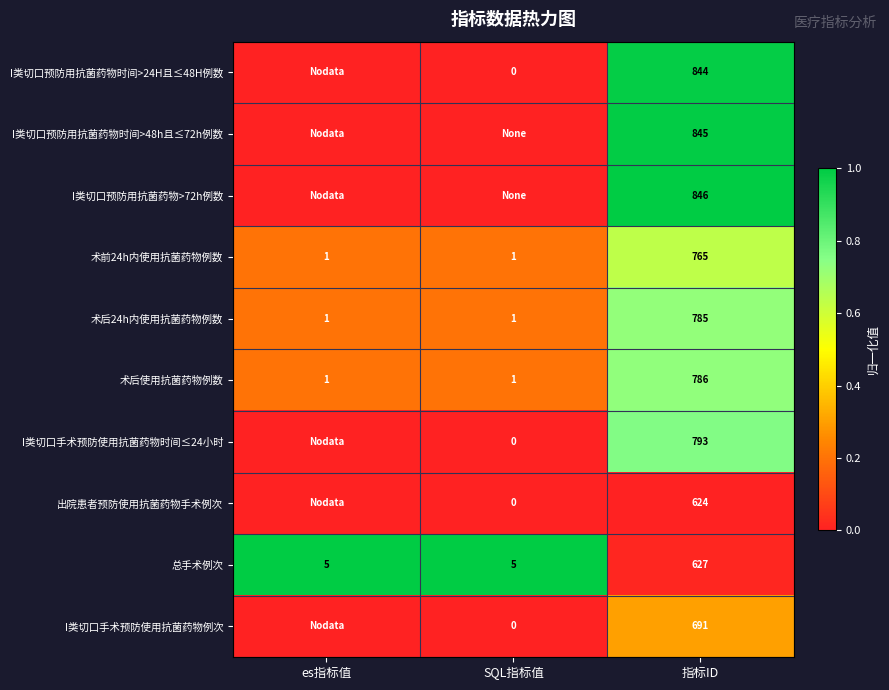

At which category does the chart reach its minimum across all series?

es指标值